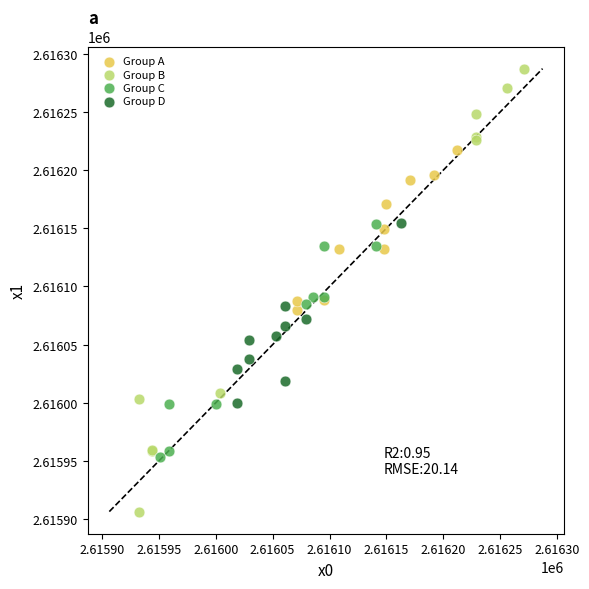

Which series reaches the minimum Y coordinate?

Group B